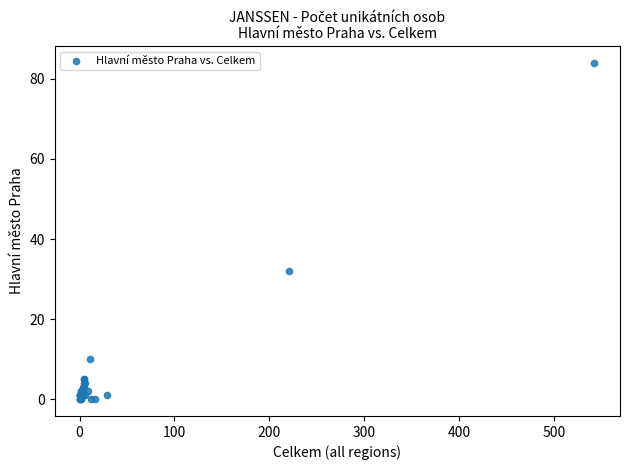

What Y value in the scatter plot is closest to 42?

32